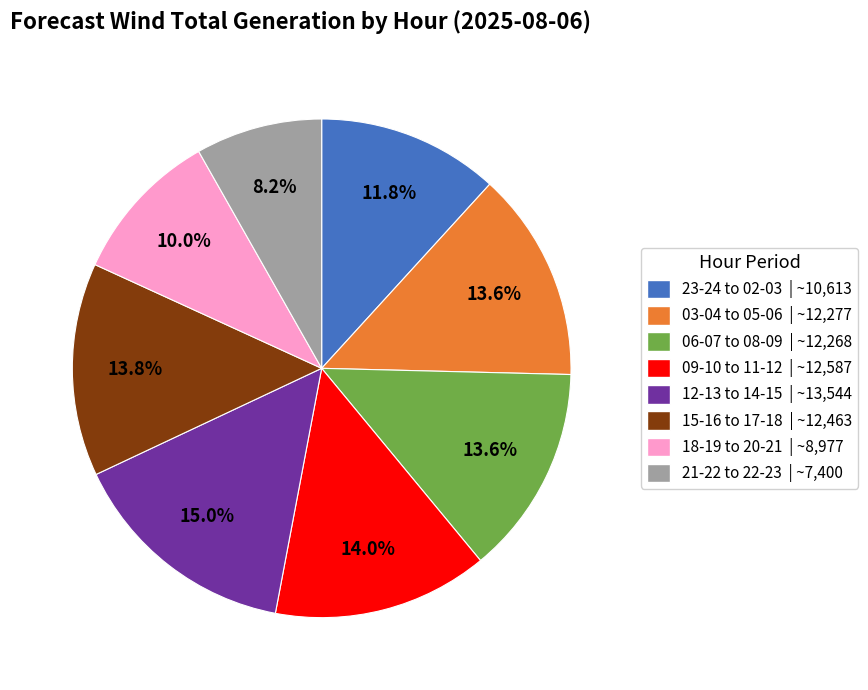

Does 21-22 to 22-23 | ~7,400 represent more than half of the total?

No